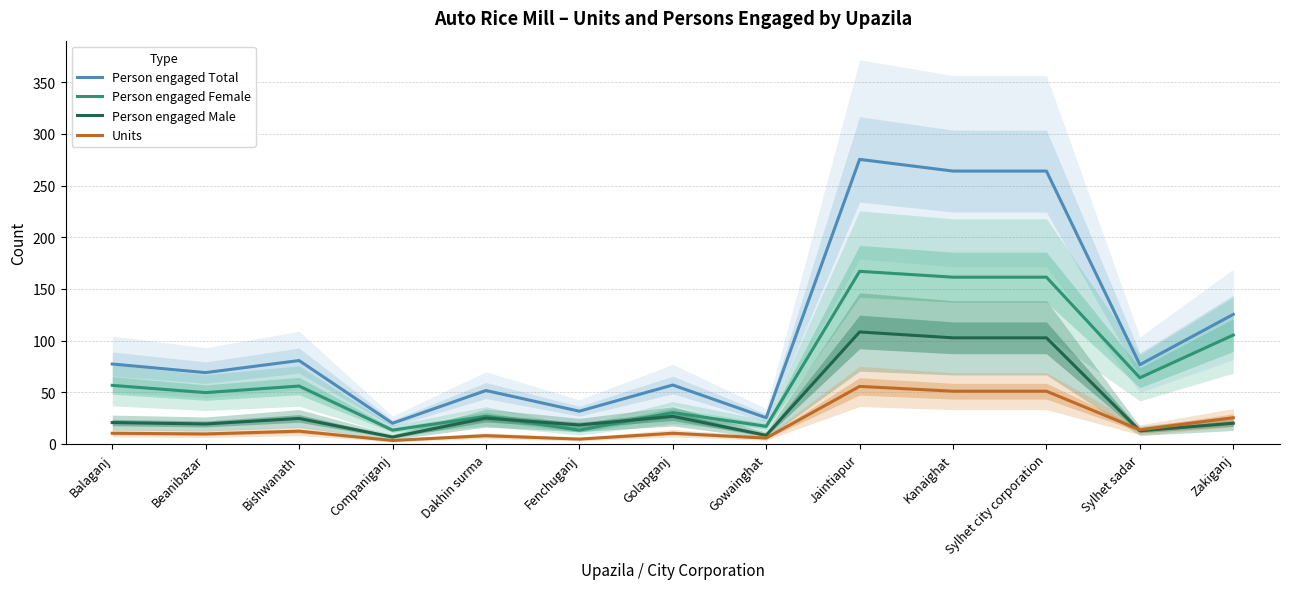

Which series changed the most between Gowainghat and Zakiganj?

Person engaged Total